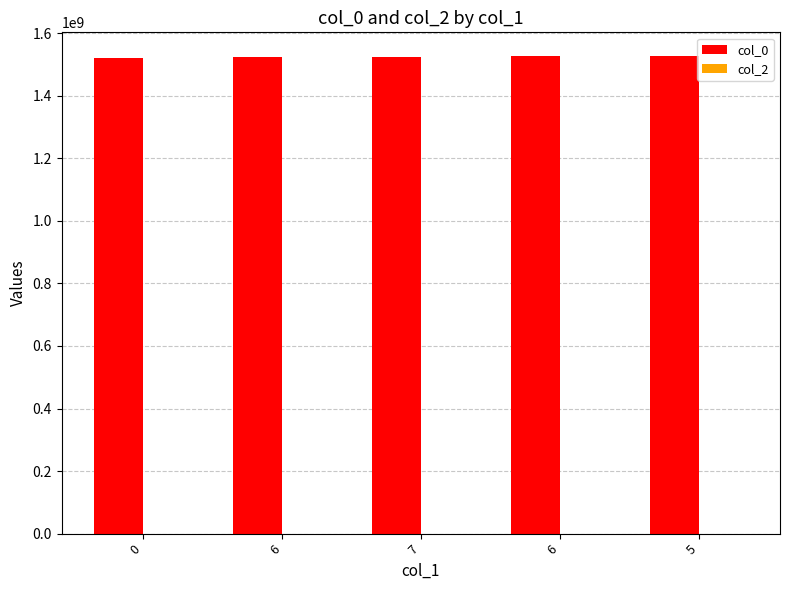

Count the number of data series in this chart.

1